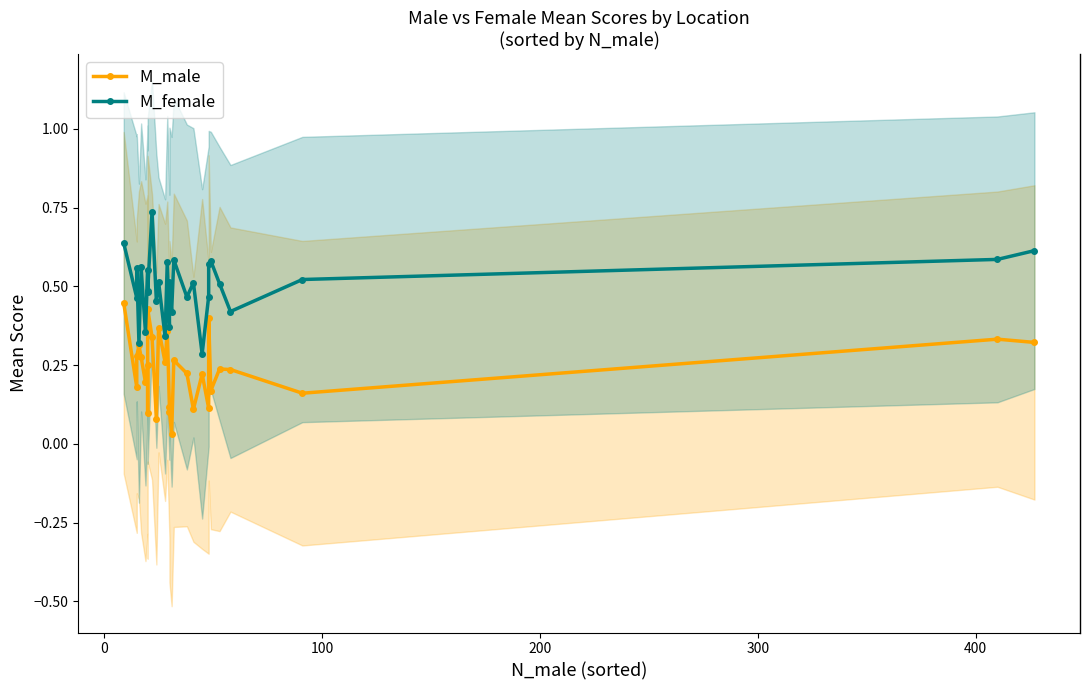

Is this an area chart (filled region under the line)?

No